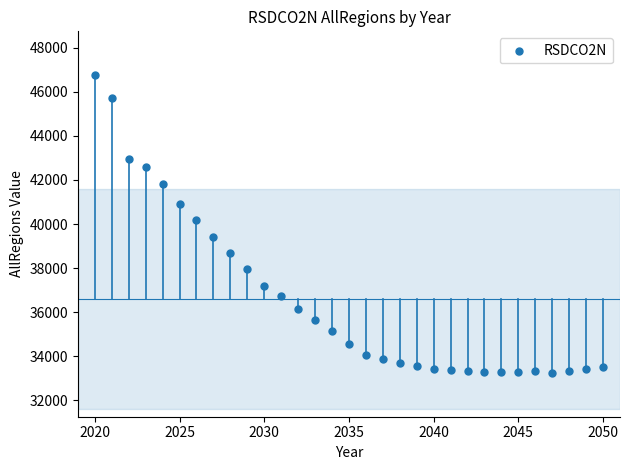

What is the range of Y values (max minus min)?

13484.8